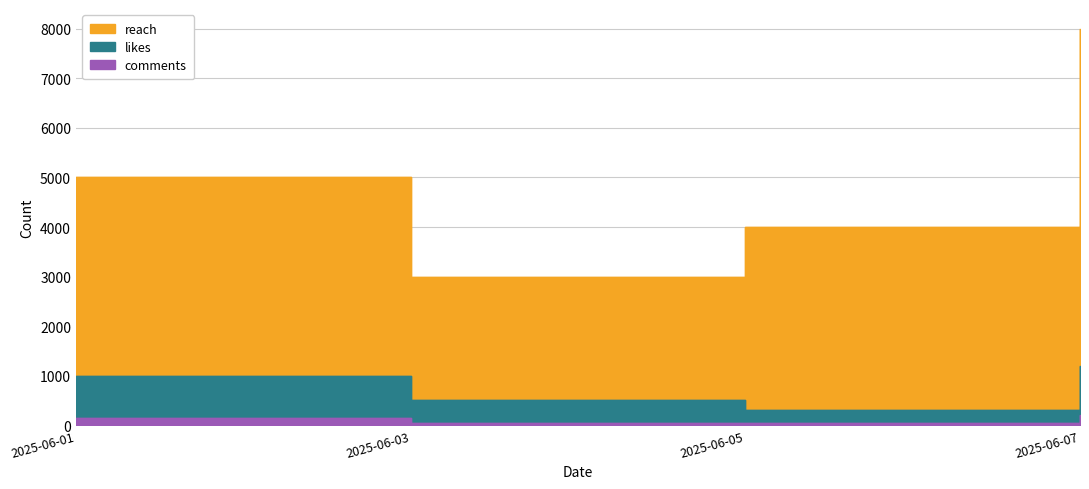

What is the sum of the reach values at 2025-06-03 and 2025-06-05?

7000